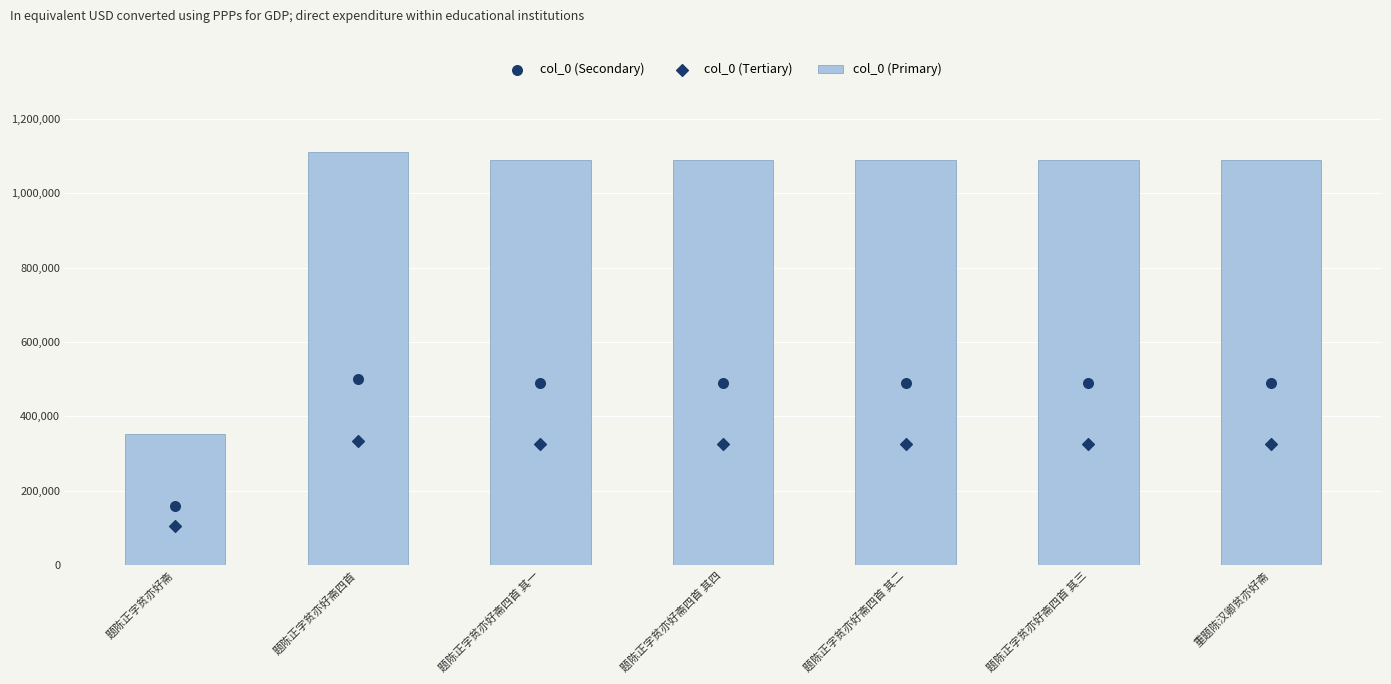

Which series reaches the maximum Y coordinate?

col_0 (Primary)